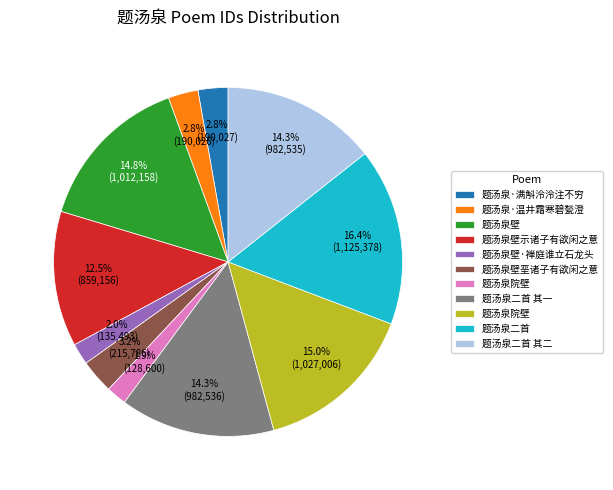

Count the number of slices in the pie.

11